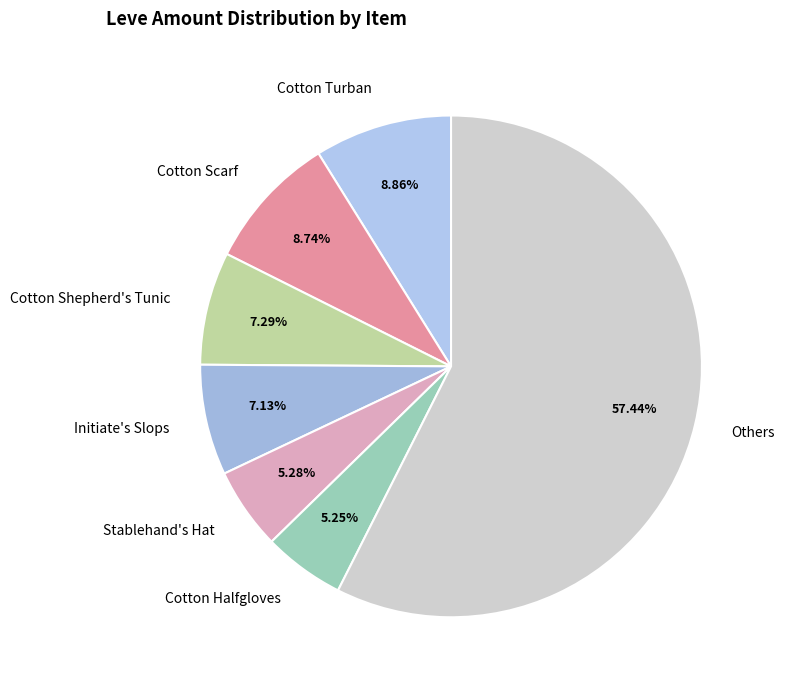

Is the sum of Others and Stablehand's Hat greater than half?

Yes